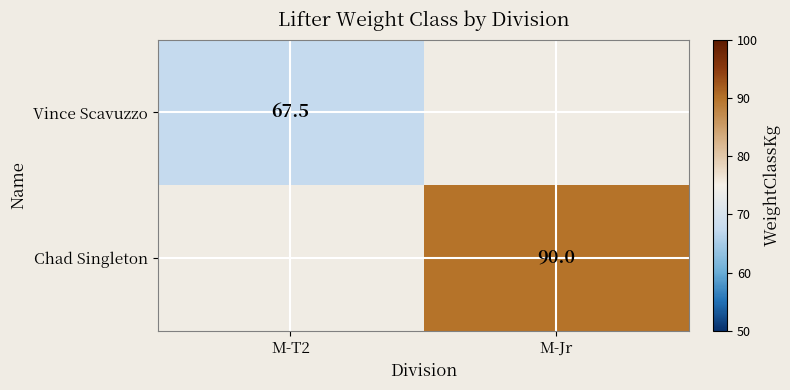

At how many categories does at least one series exceed 74?

1